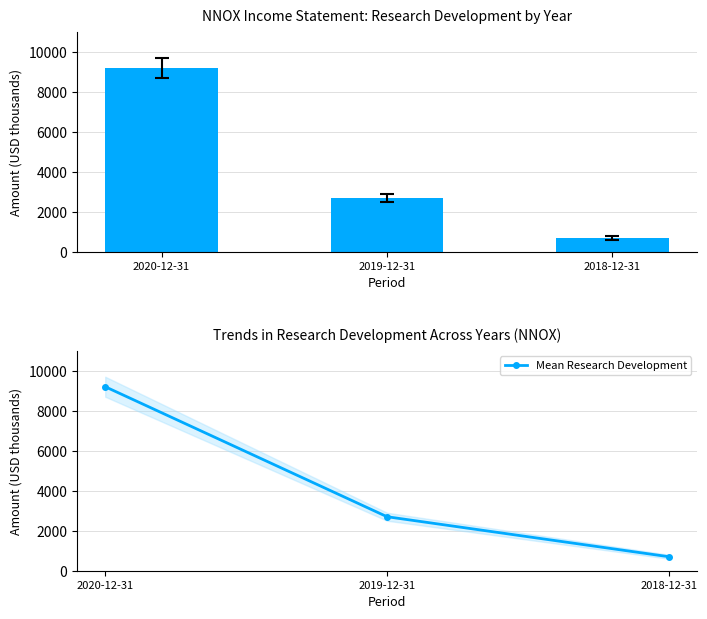

What is the average value of the Research Development series?

4200